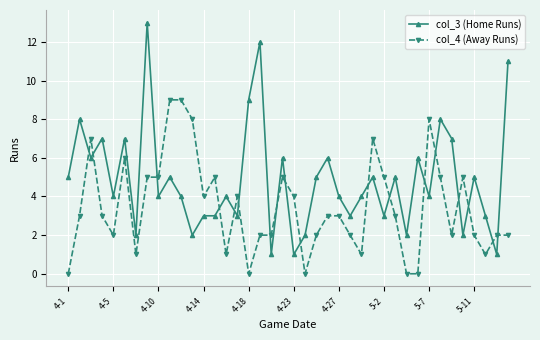

True or false: col_3 (Home Runs) has more than 1 points higher than both neighbors.

True